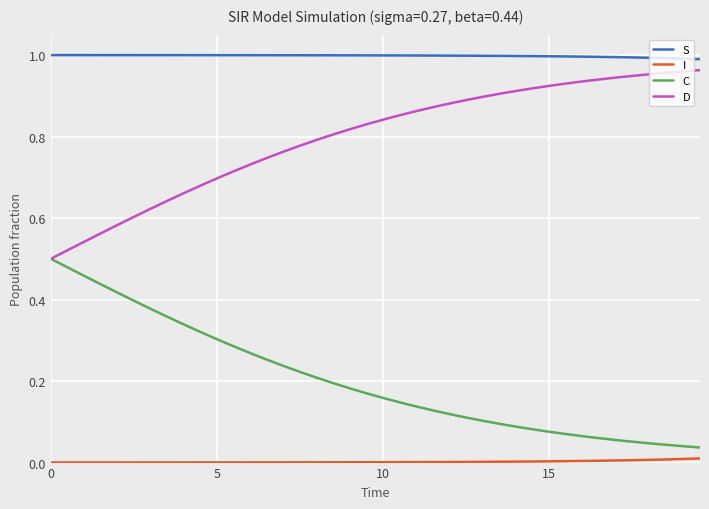

True or false: D and S intersect in this chart.

False